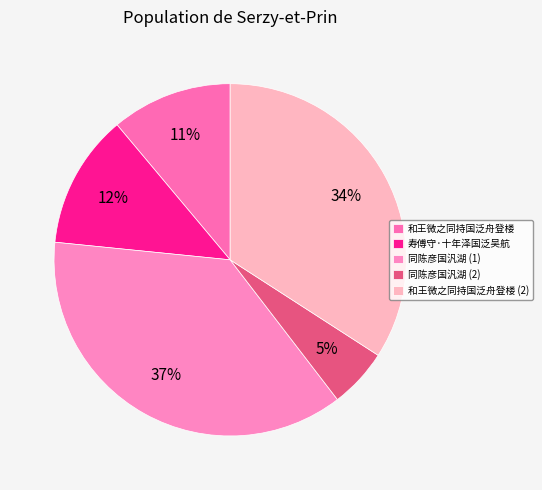

To the nearest percent, what percentage of the pie is 和王微之同持国泛舟登楼?

11%